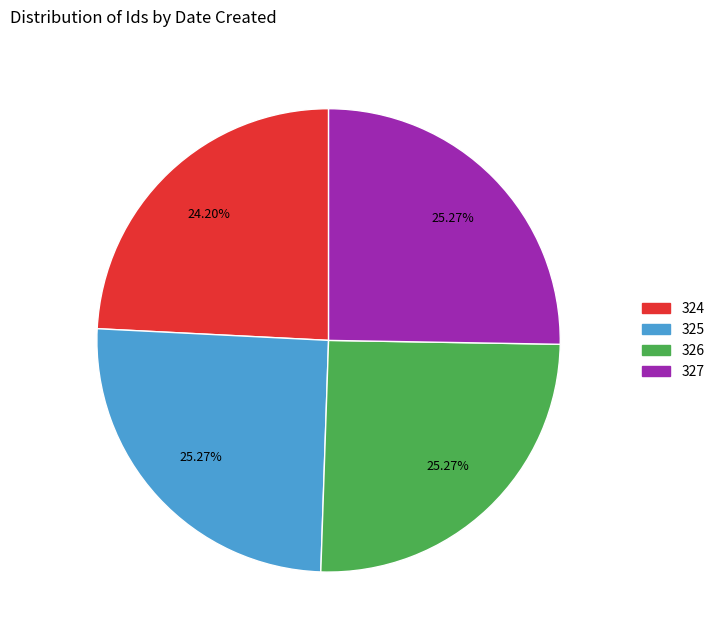

How many segments does this pie chart have?

4